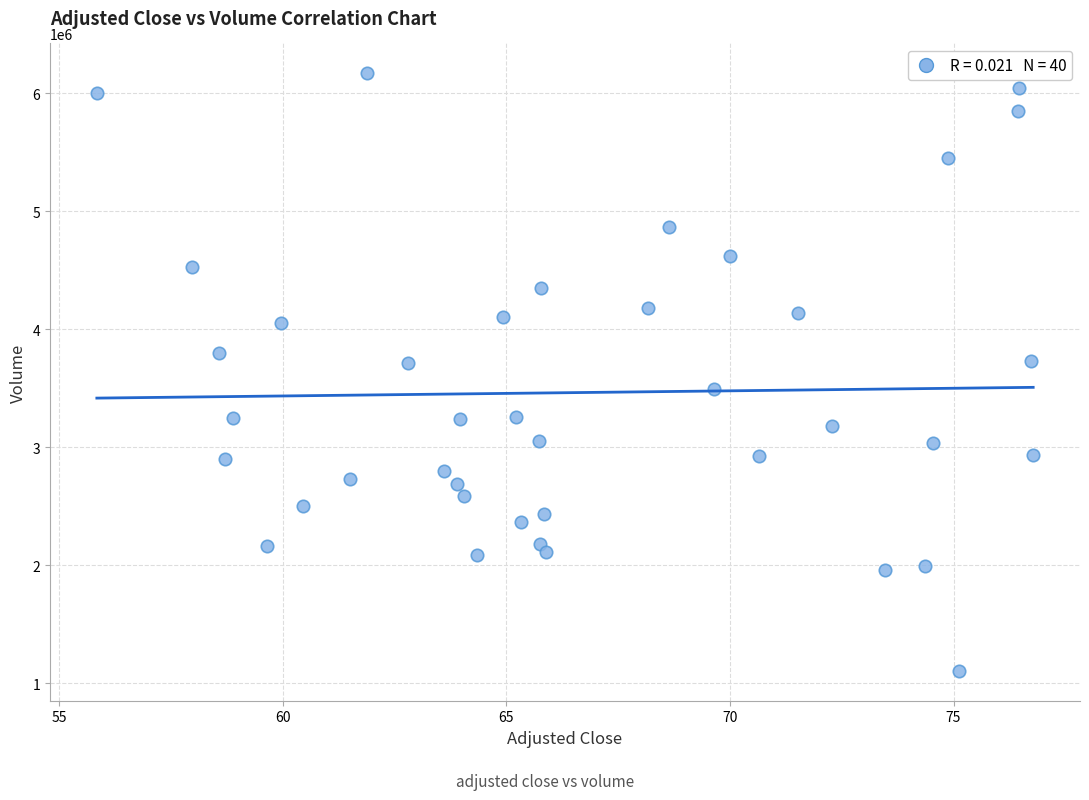

What is the range of Y values (max minus min)?

5063483